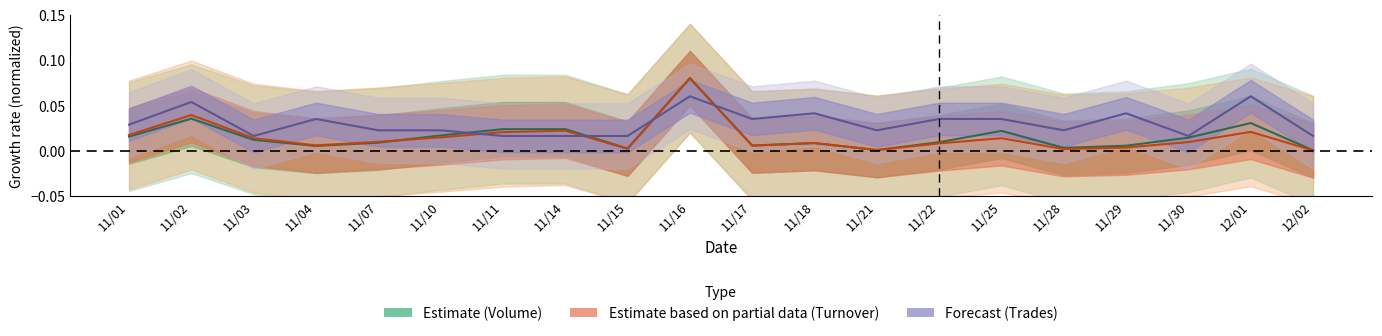

Is it true that Trades center equals 0.0 at 11/07?

True